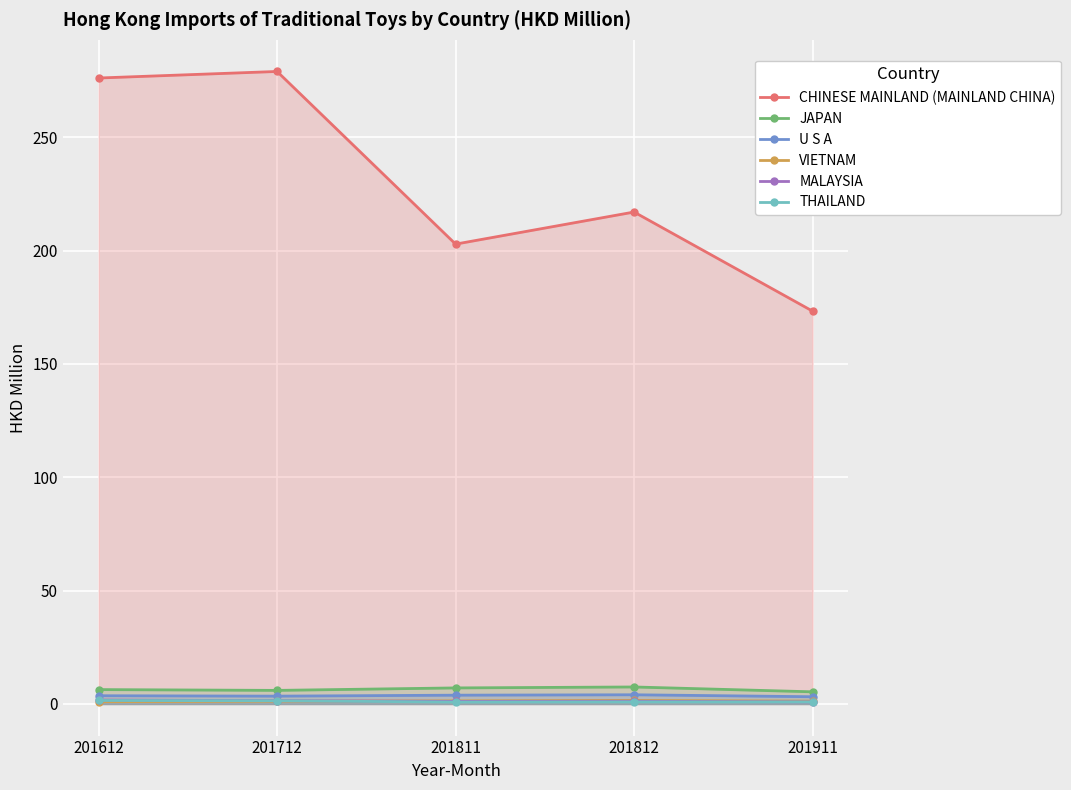

What is the approximate value of VIETNAM at 201712?

1.2